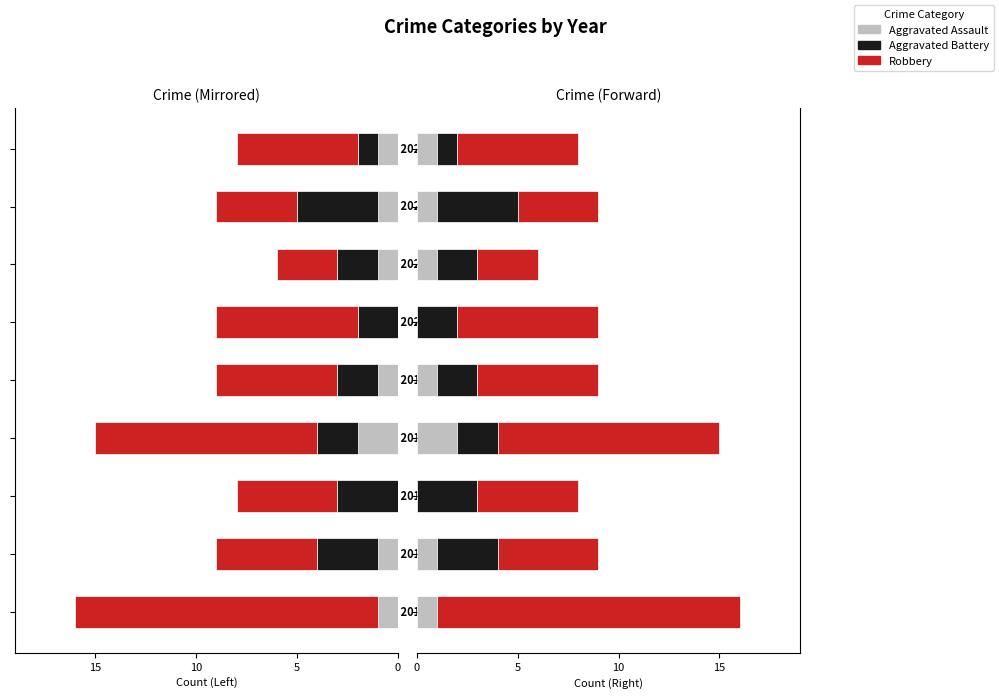

Rank the series at 5 from lowest to highest value.

Aggravated Assault, Aggravated Battery, Robbery